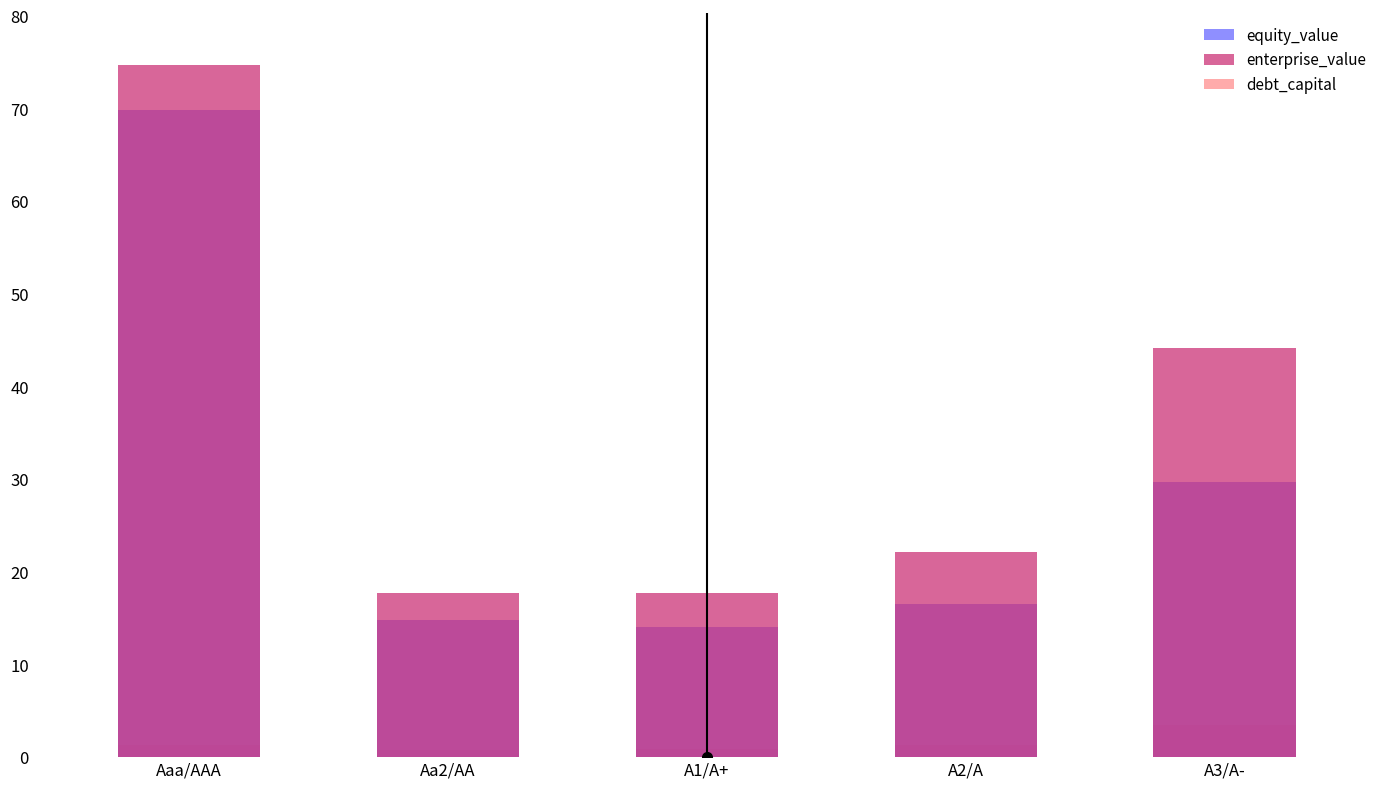

How many series are shown in this chart?

3